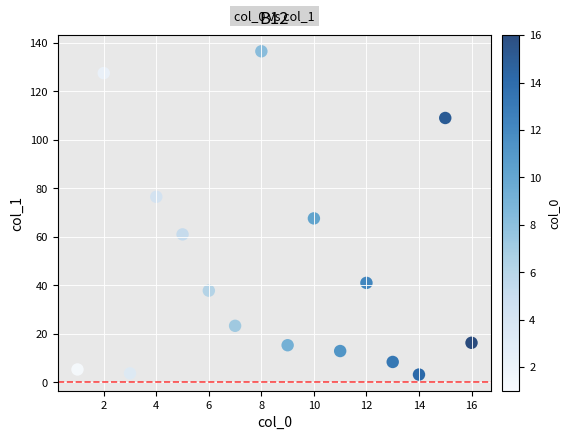

What is the range of X values (max minus min)?

15.0